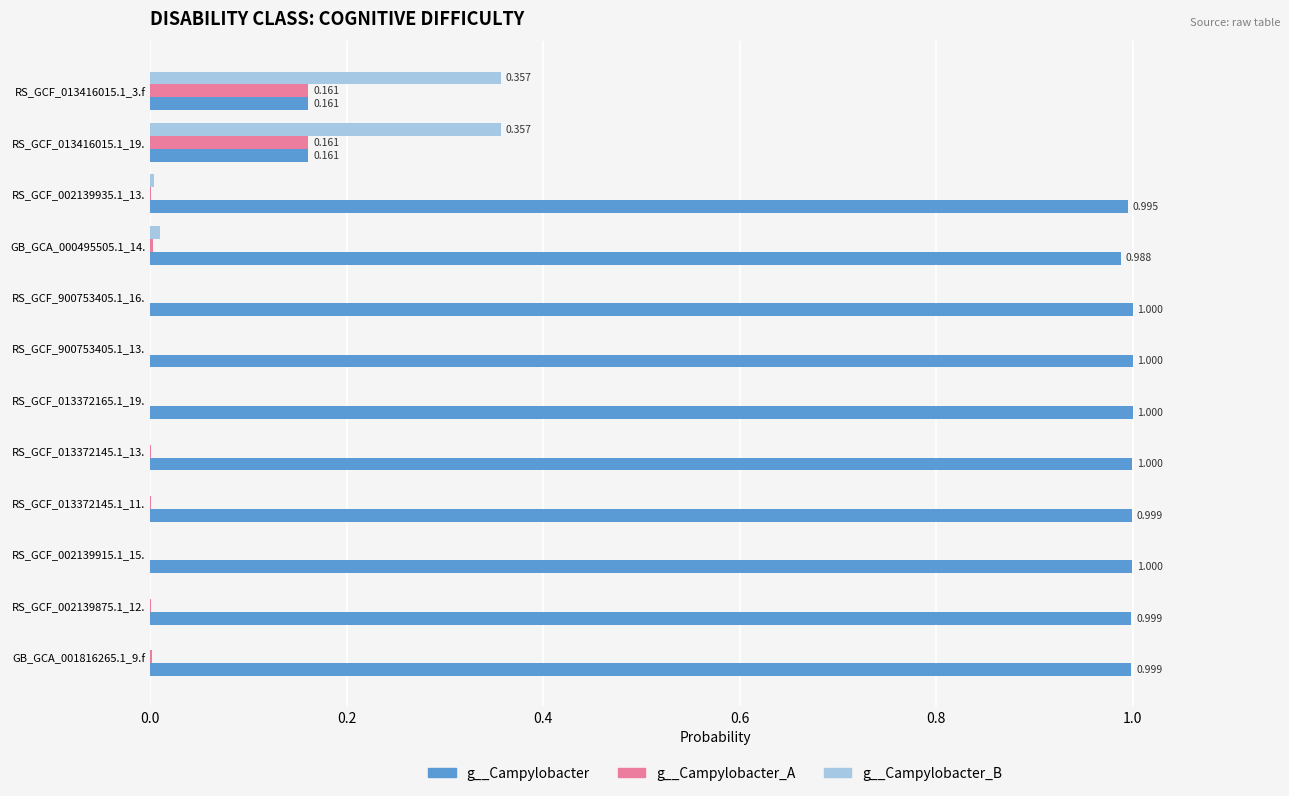

Which series has the largest total across all categories?

g__Campylobacter